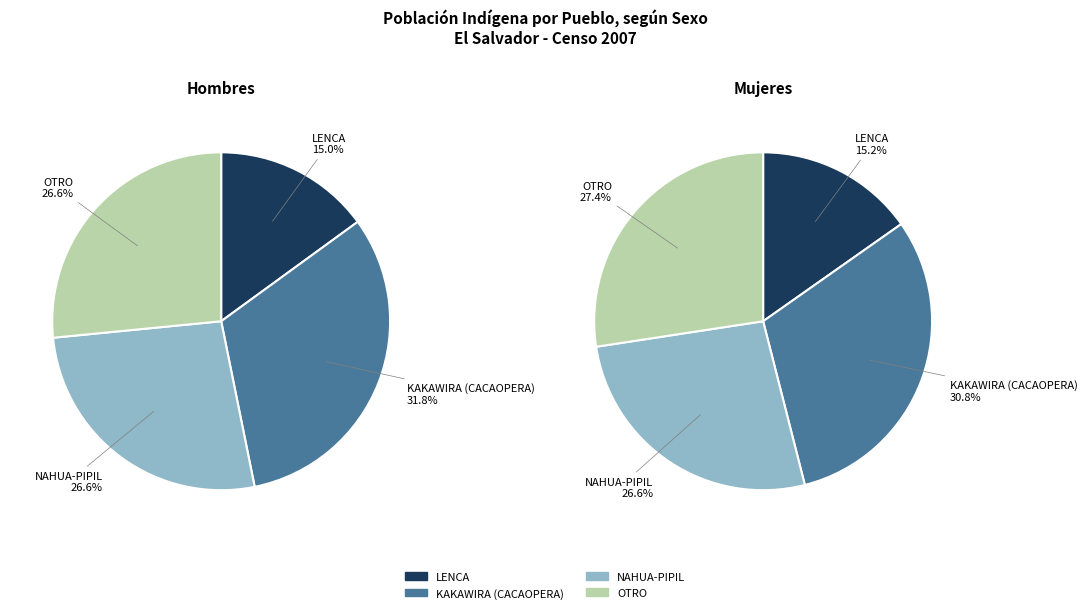

Which has a higher value, LENCA or KAKAWIRA (CACAOPERA)?

KAKAWIRA (CACAOPERA)